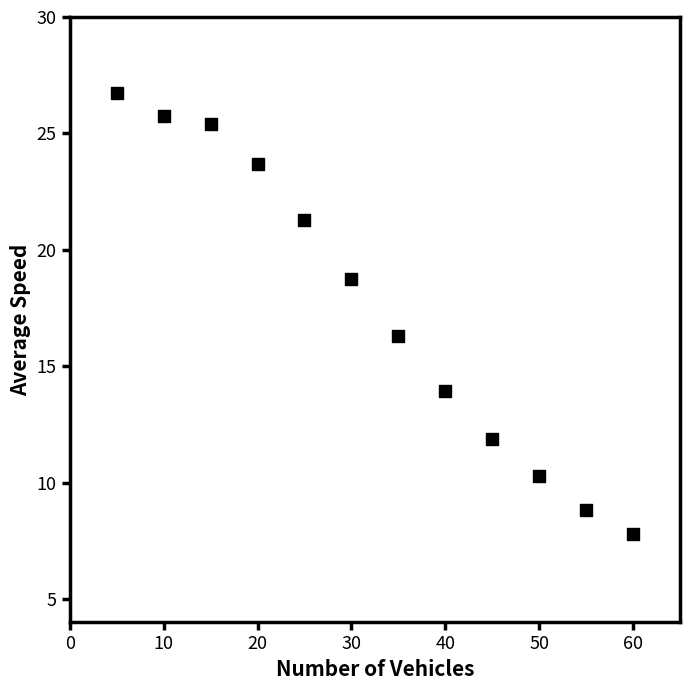

What is the average Y value?

17.5